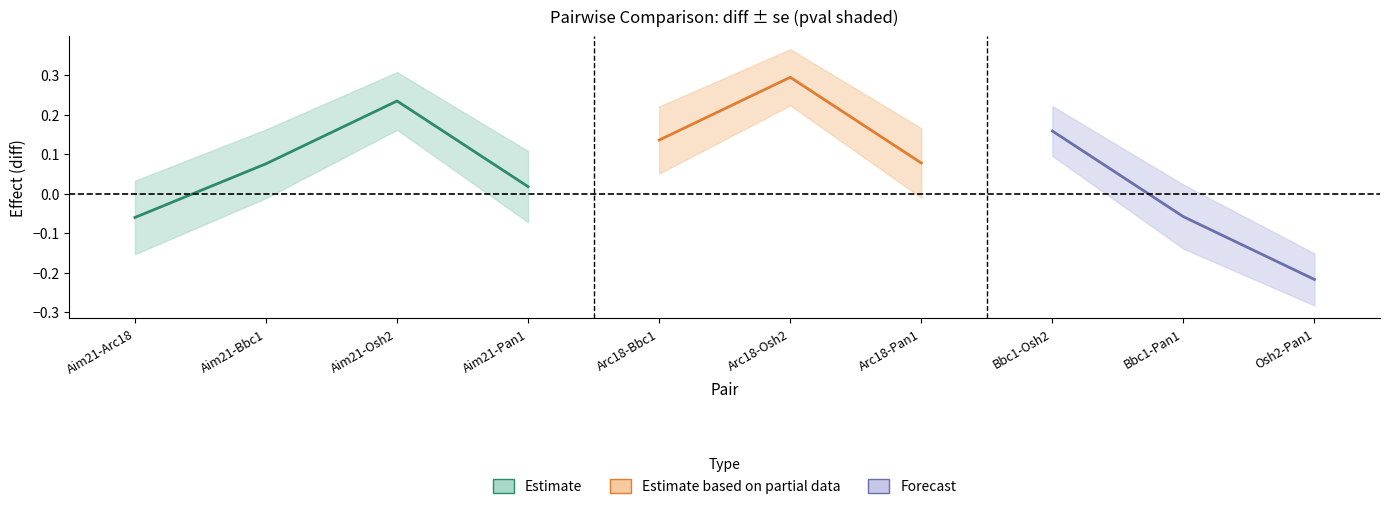

What is the value of the se point at the 8th from the left?

0.1